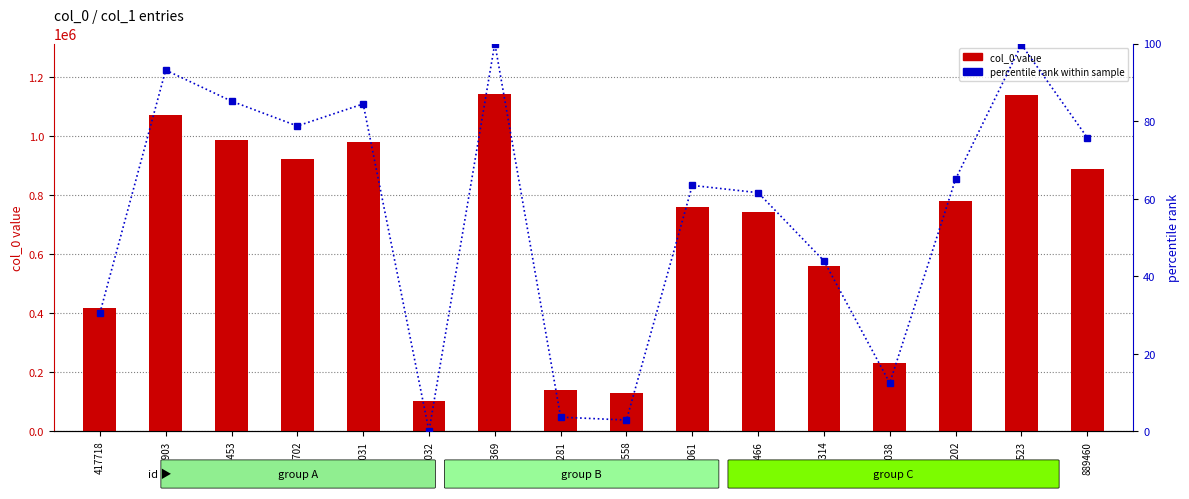

What is the spread (max minus min) of values at 417718?

417687.6